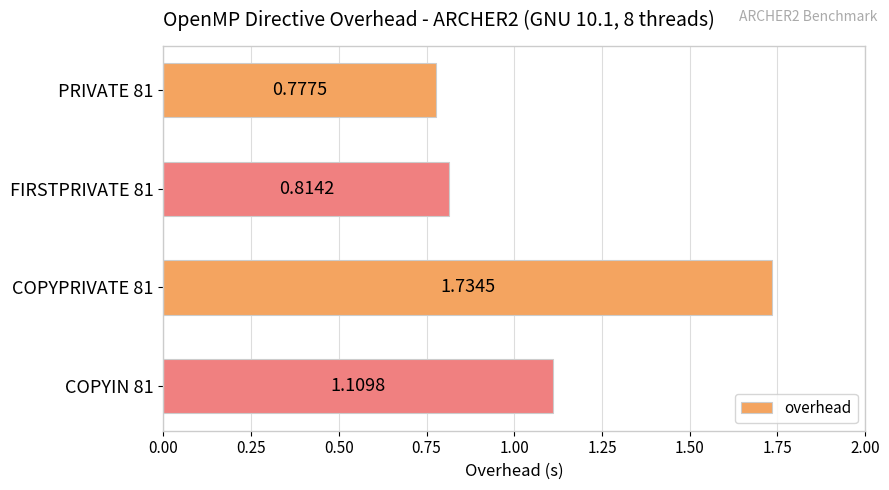

Rank the categories by value from highest to lowest.

COPYPRIVATE 81, COPYIN 81, FIRSTPRIVATE 81, PRIVATE 81